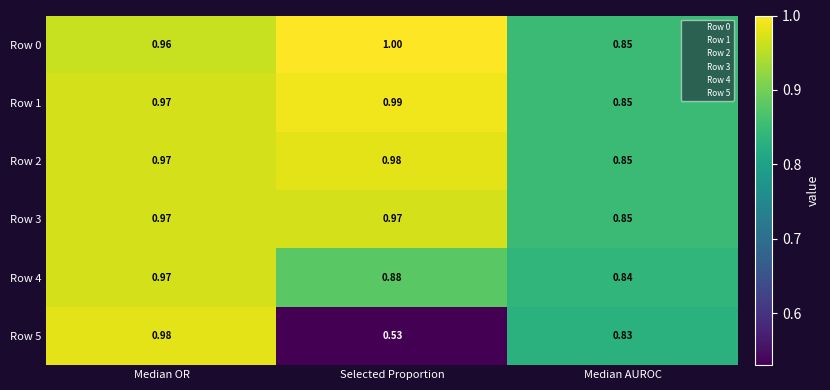

Is the value of Row 2 at Median OR greater than the value of Row 4 at Selected Proportion?

Yes